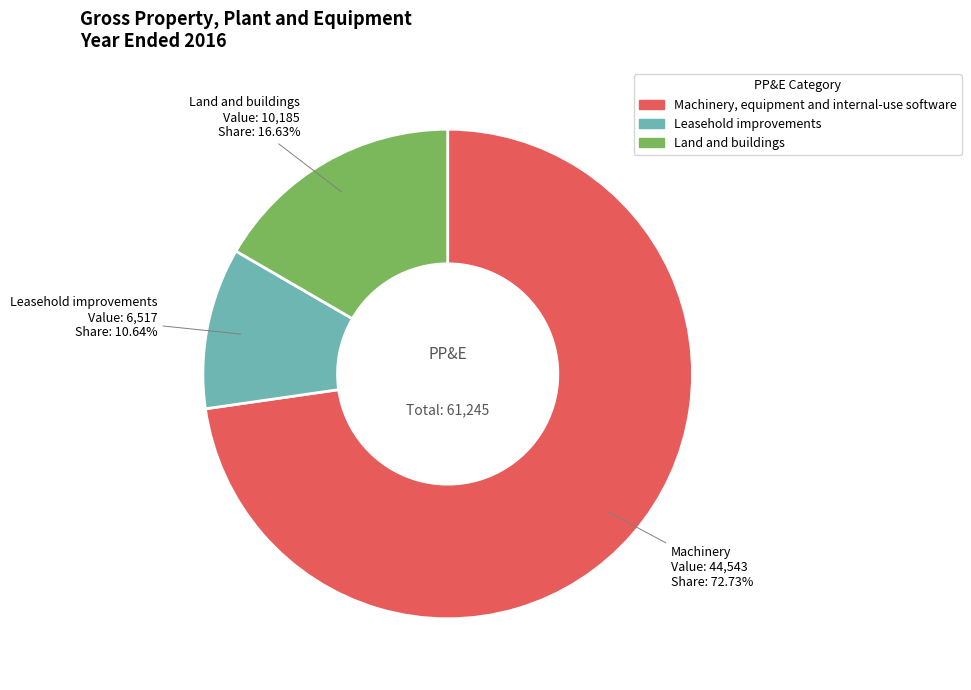

Is it true that Machinery, equipment and internal-use software is 73% of the pie?

True